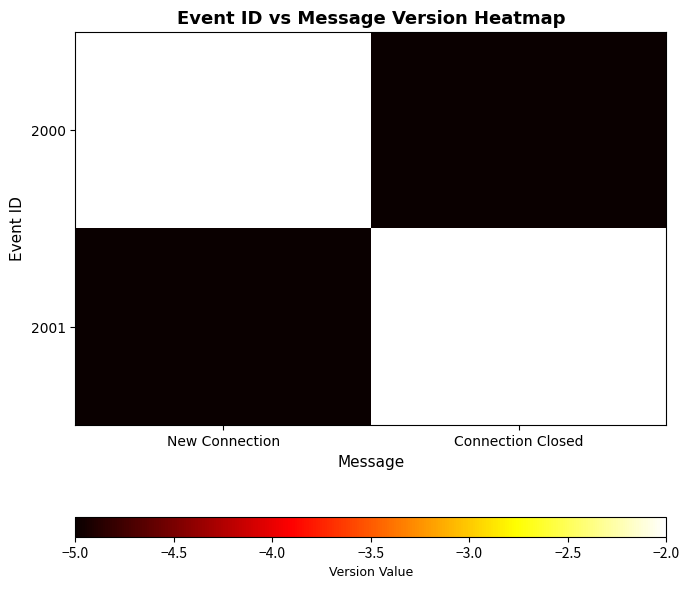

At which category does the chart reach its minimum across all series?

Connection Closed